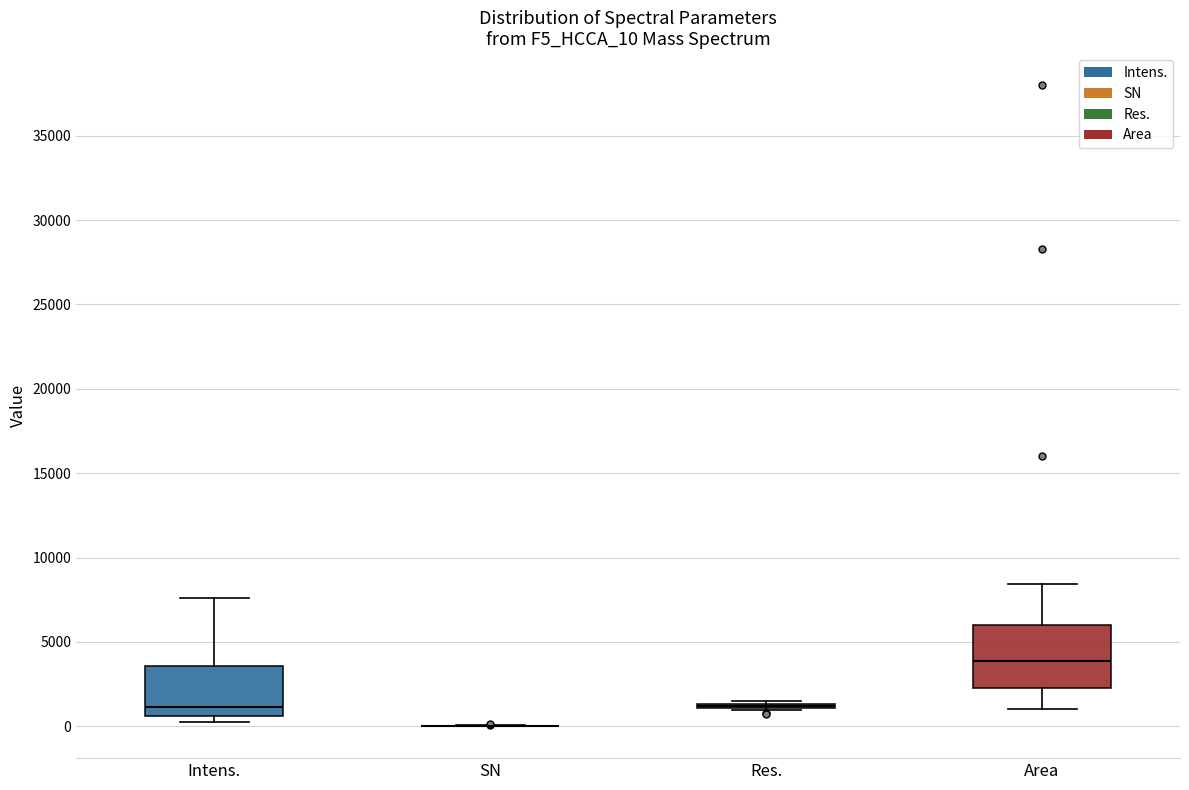

Reading left to right, read every box against the y-axis: the position of its median line, the range the box covers, and the ends of its whiskers. The values are not printed on the chart, so give them approximately, as read against the axis.

Intens.: median 1000, box 500 to 3500, whiskers 0 to 7500
SN: box collapsed to a line at 0, whiskers 0 to 0
Res.: box collapsed to a line at 1000, whiskers 1000 to 1500
Area: median 4000, box 2500 to 6000, whiskers 1000 to 8500